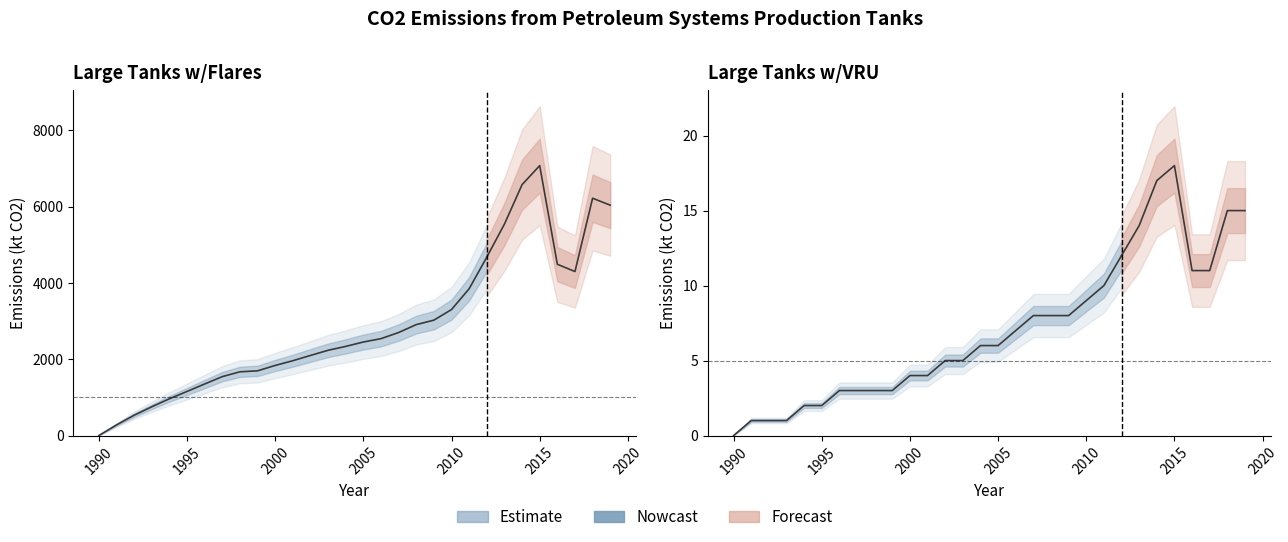

What is the value of the Large Tanks w/Flares point at the 12th from the left?

1961